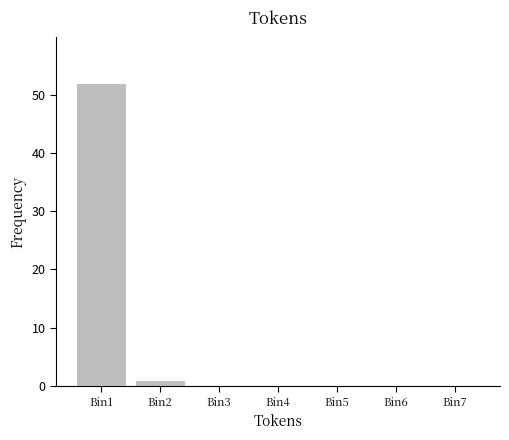

Reading left to right, transcribe all the data shown in this chart.

Bin1=52	Bin2=1	Bin3=0	Bin4=0	Bin5=0	Bin6=0	Bin7=0